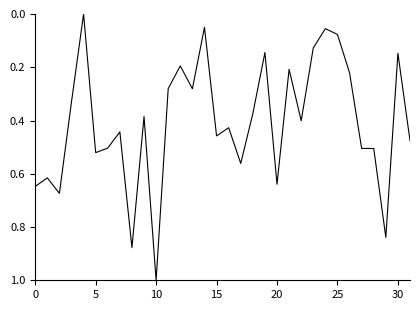

What is the greatest value displayed?

1.0